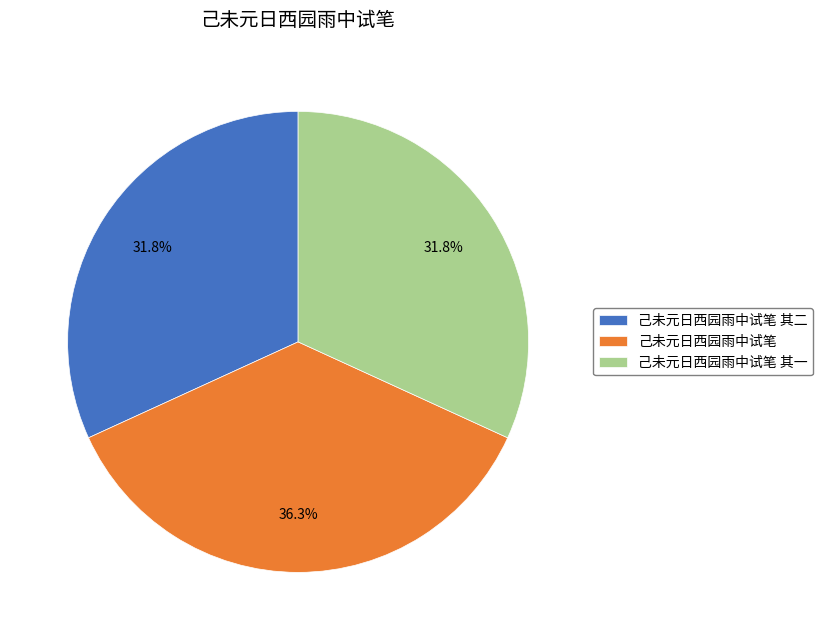

Approximately how many times larger is the value at 己未元日西园雨中试笔 其一 compared to 己未元日西园雨中试笔?

0.9